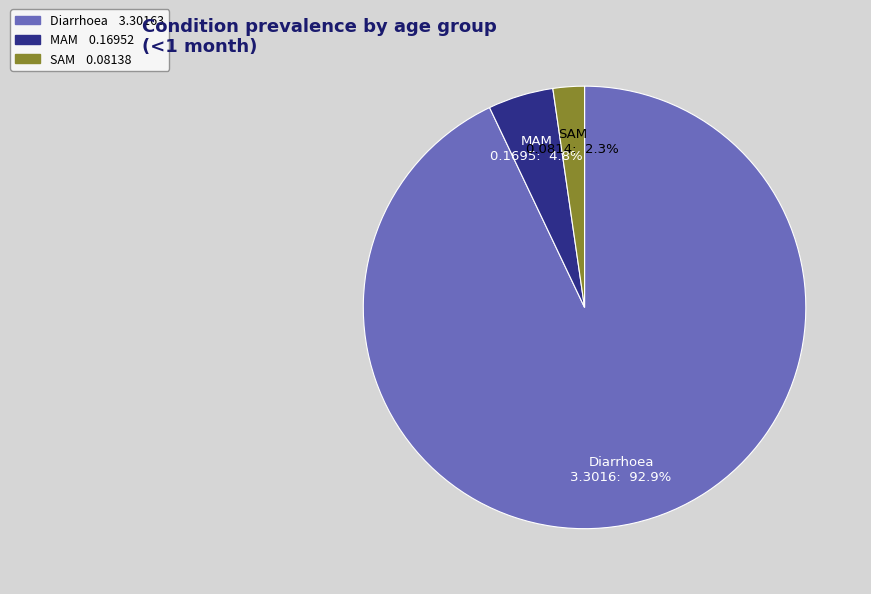

Does MAM represent more than half of the total?

No